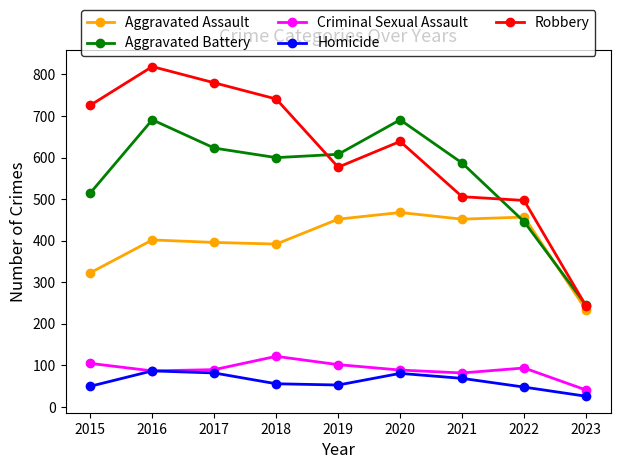

Where is the first local maximum for Aggravated Battery?

2016